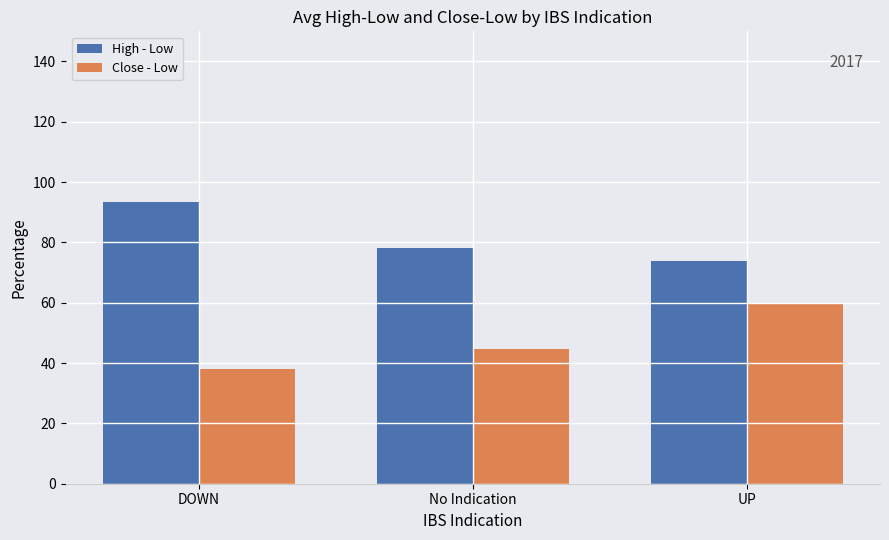

What is the difference between the maximum and minimum values in the High - Low series?

19.8